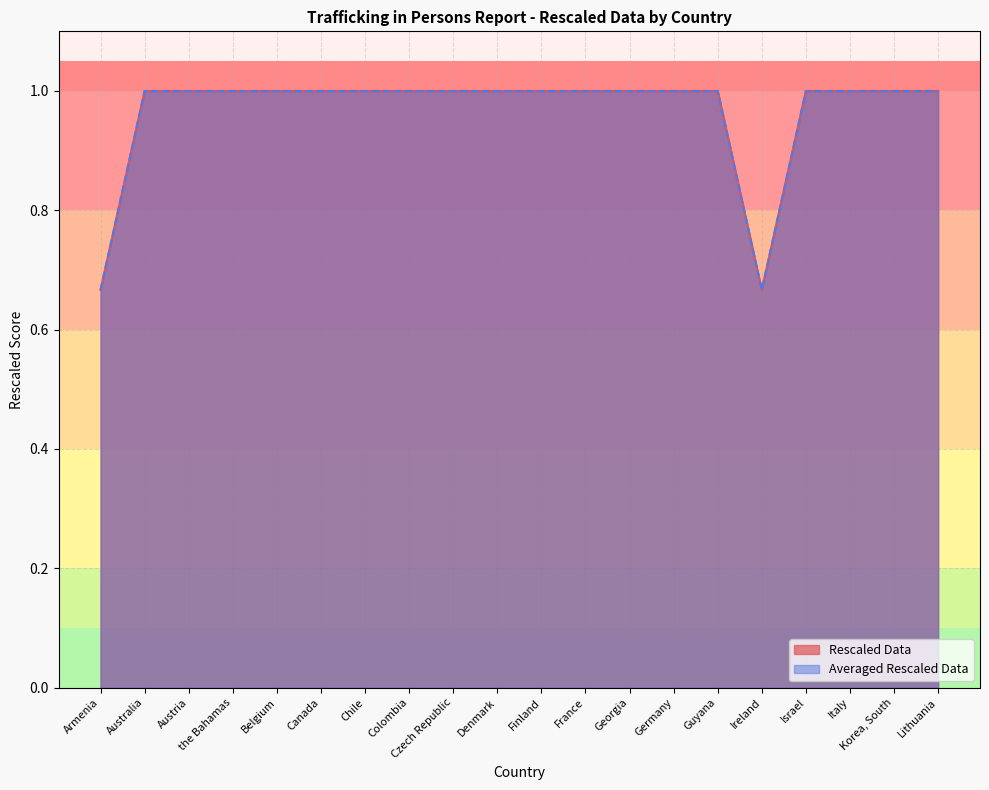

Which series has the largest total across all categories?

Rescaled Data